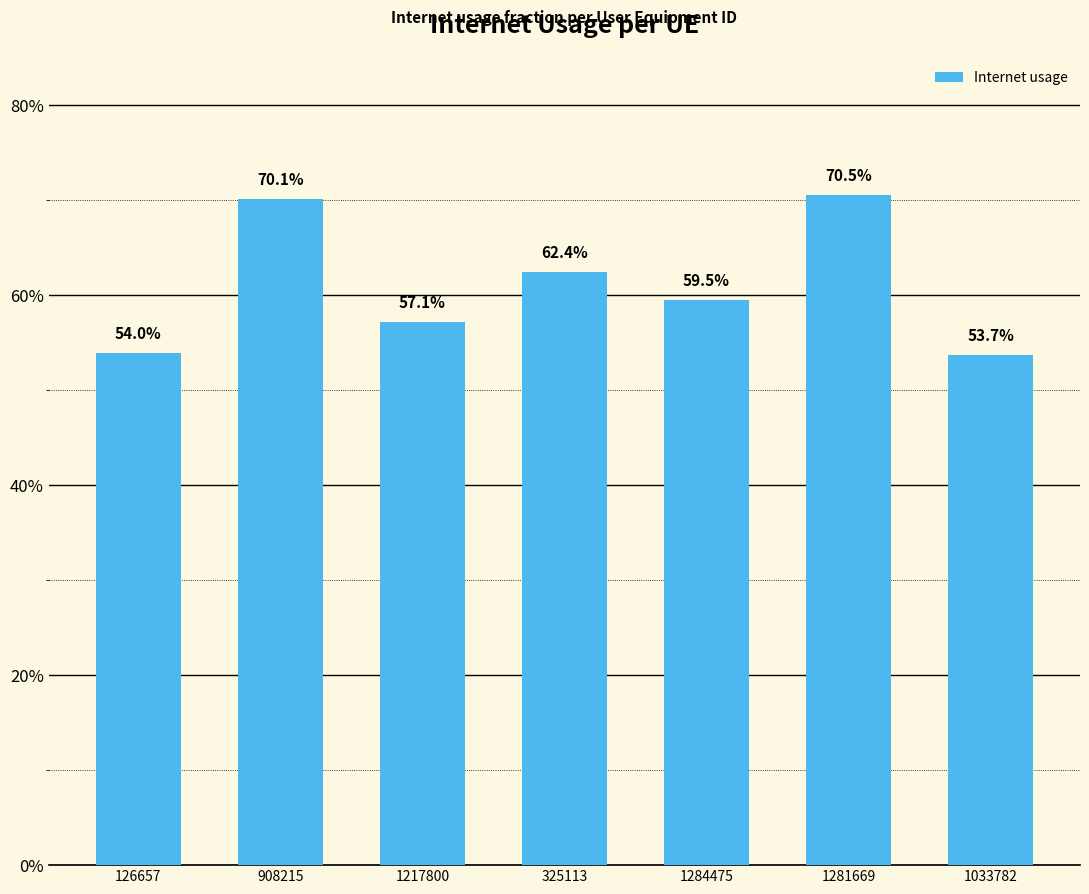

What value does the data have at 325113?

0.6